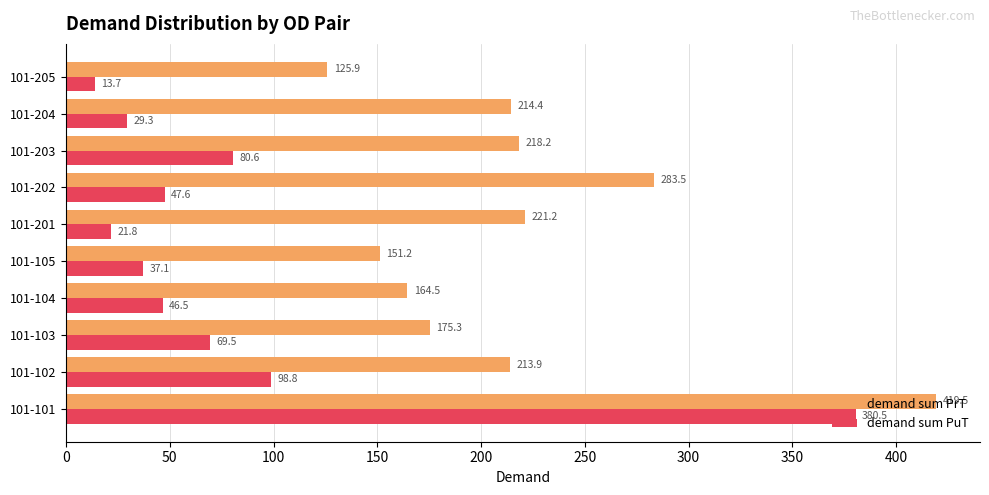

Rank the series by their average value, from highest to lowest.

demand sum PrT, demand sum PuT